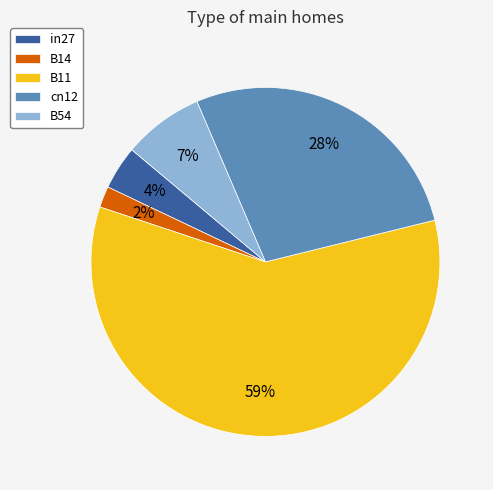

The B14 slice represents 2% of the pie. True or false?

True